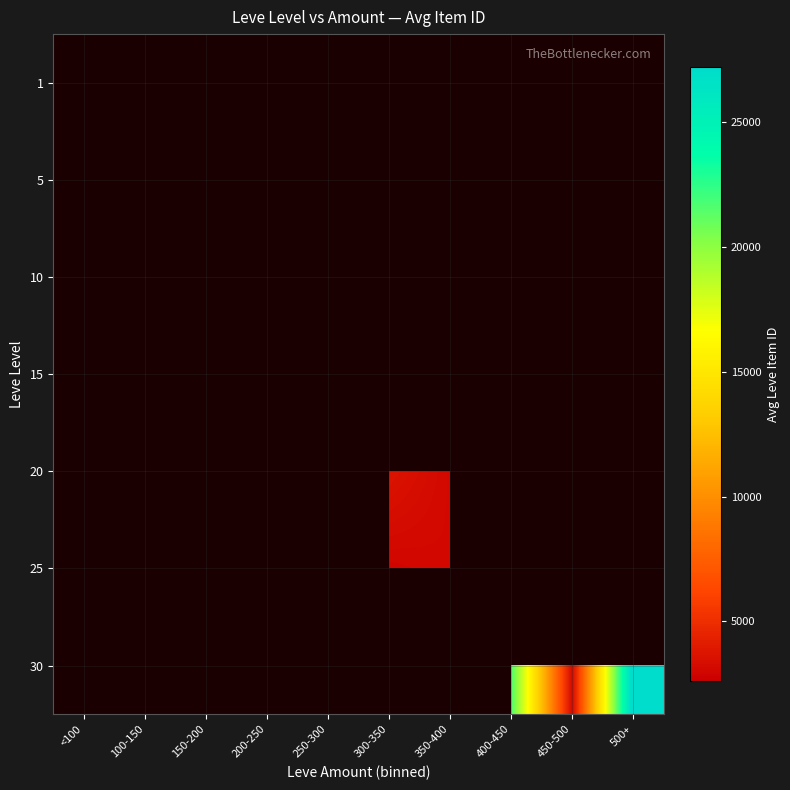

Which category has the lowest value across all series?

150-200